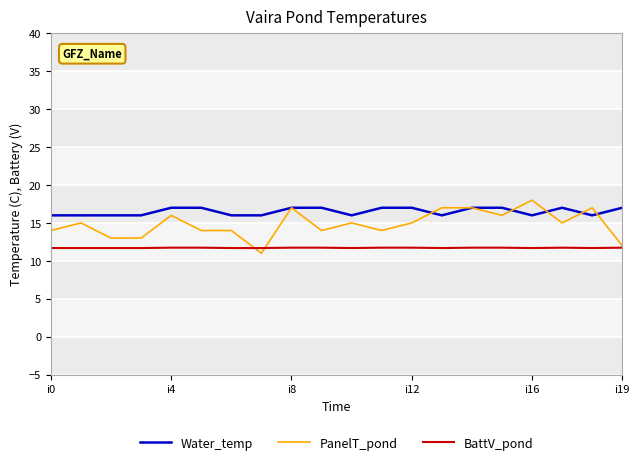

What is the maximum value shown in the chart?

18.0